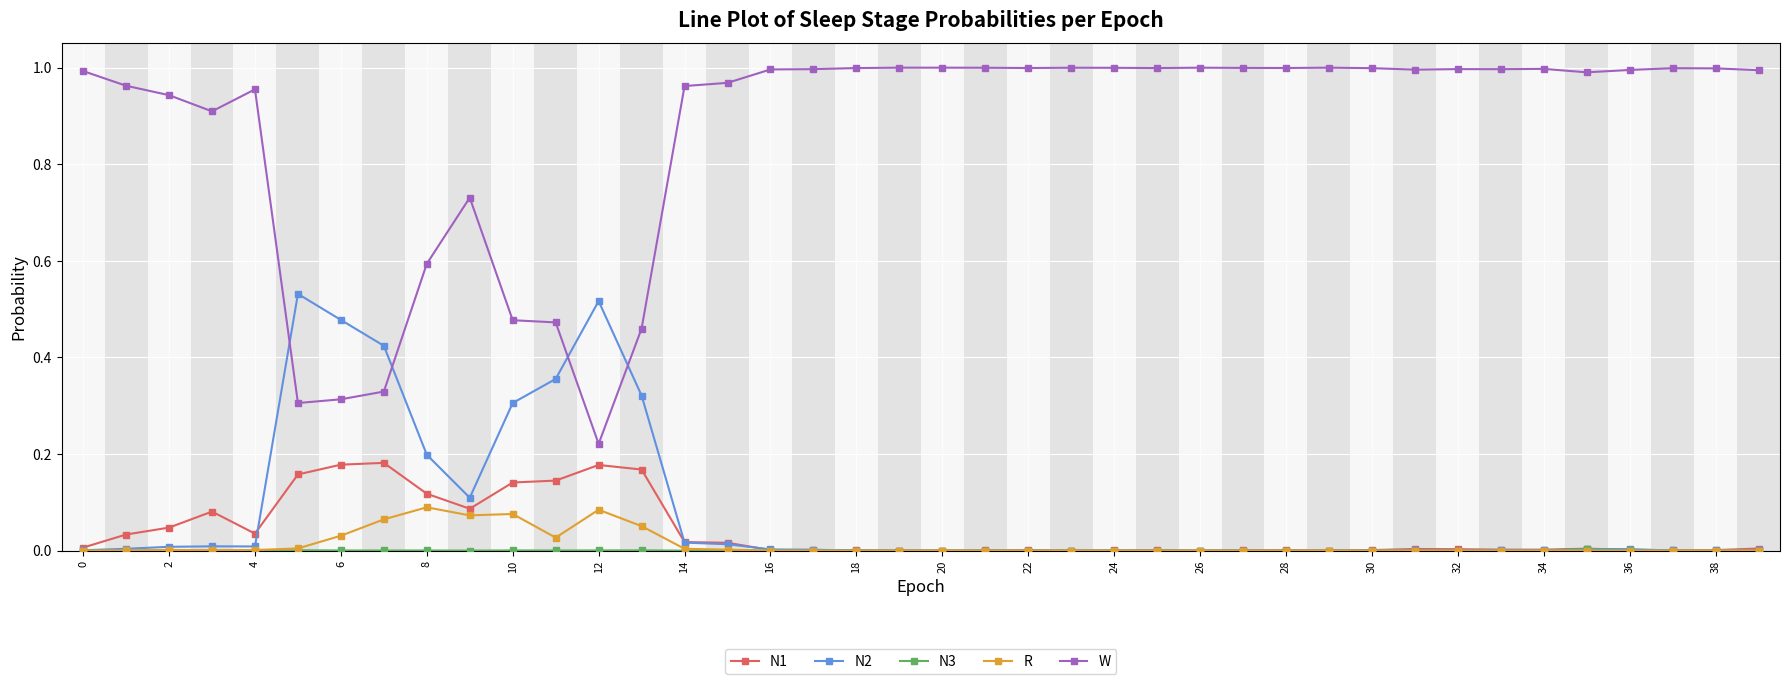

Which series has the widest spread of values?

W